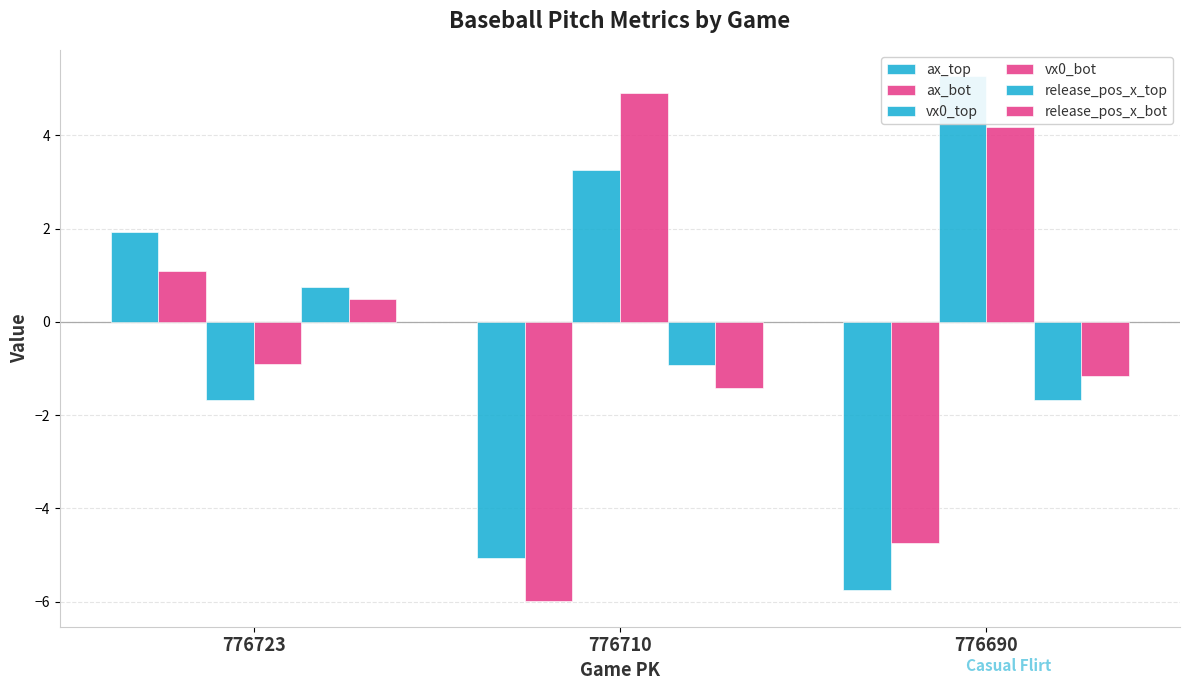

Between 776710 and 776690, which is larger?

776710